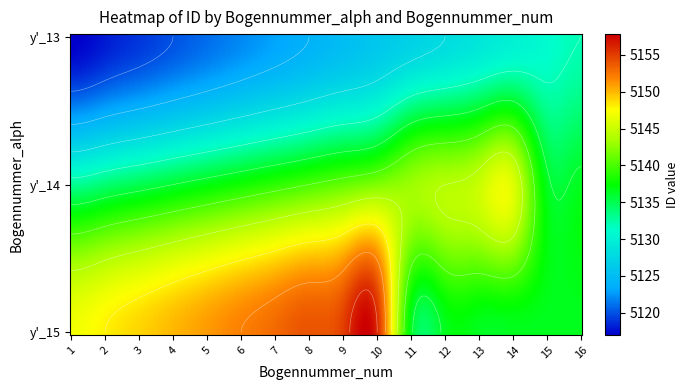

Which series has the largest range (max minus min)?

y'_15